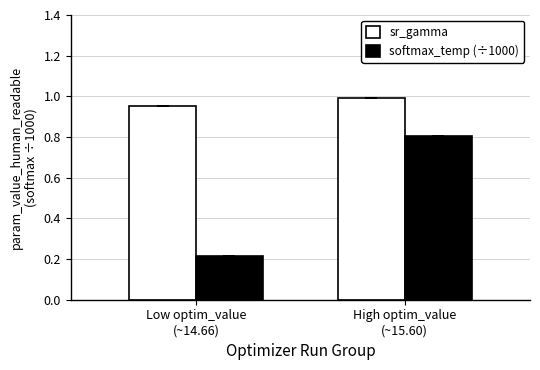

Which series changed the most between Low optim_value
(~14.66) and High optim_value
(~15.60)?

softmax_temp (÷1000)